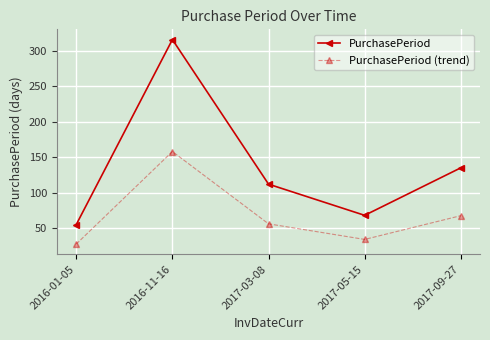

Which series has the widest spread of values?

PurchasePeriod